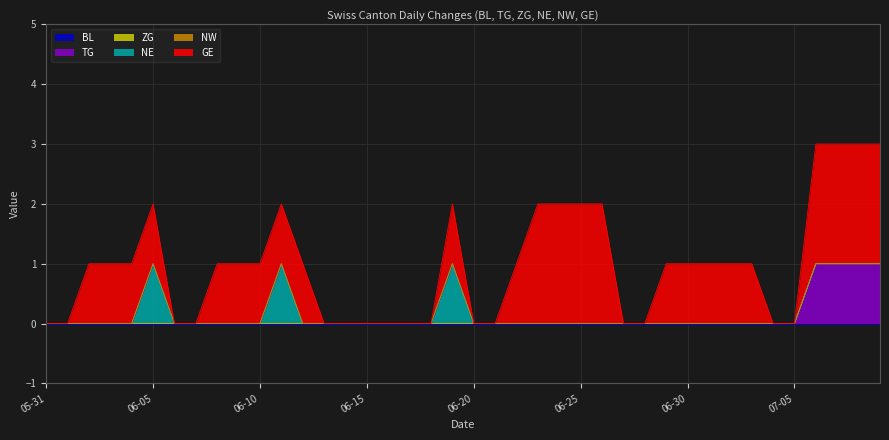

True or false: ZG and TG cross at least once.

False